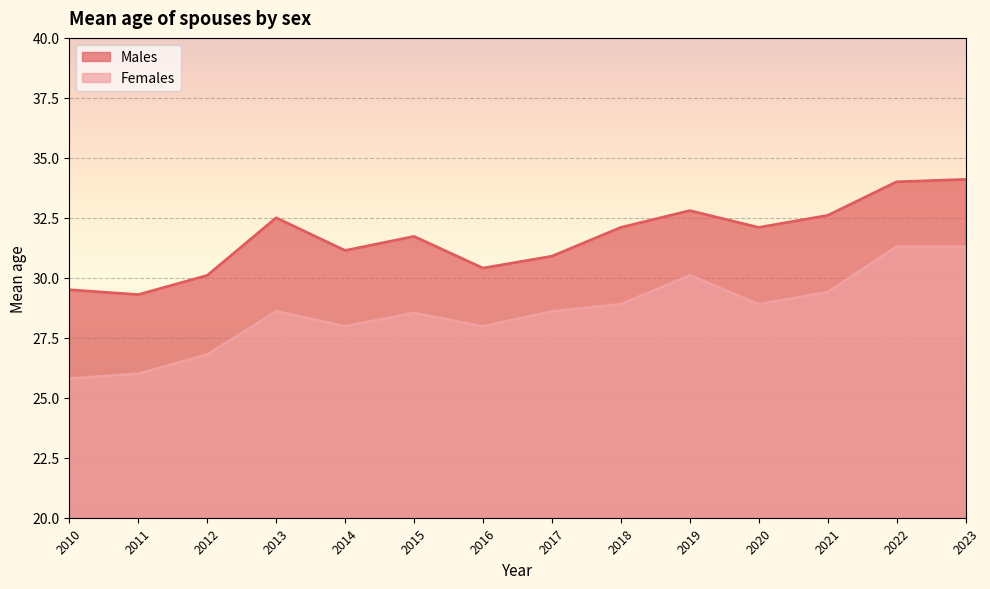

Is it true that Males equals 31.7 at 2015?

True